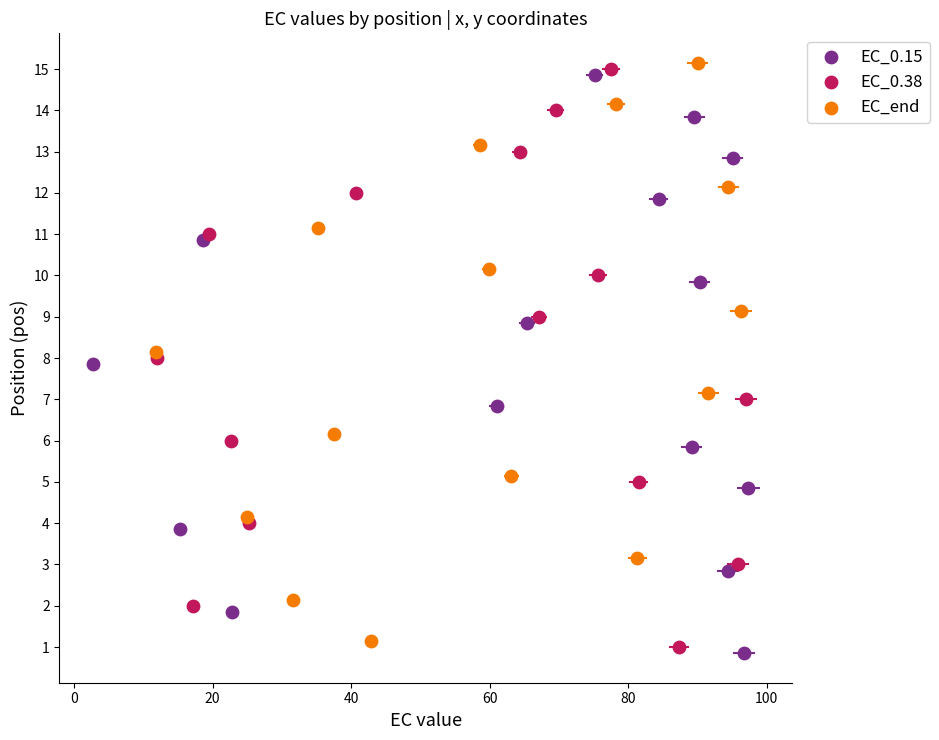

What are all the series names shown in the legend?

EC_0.15, EC_0.38, EC_end